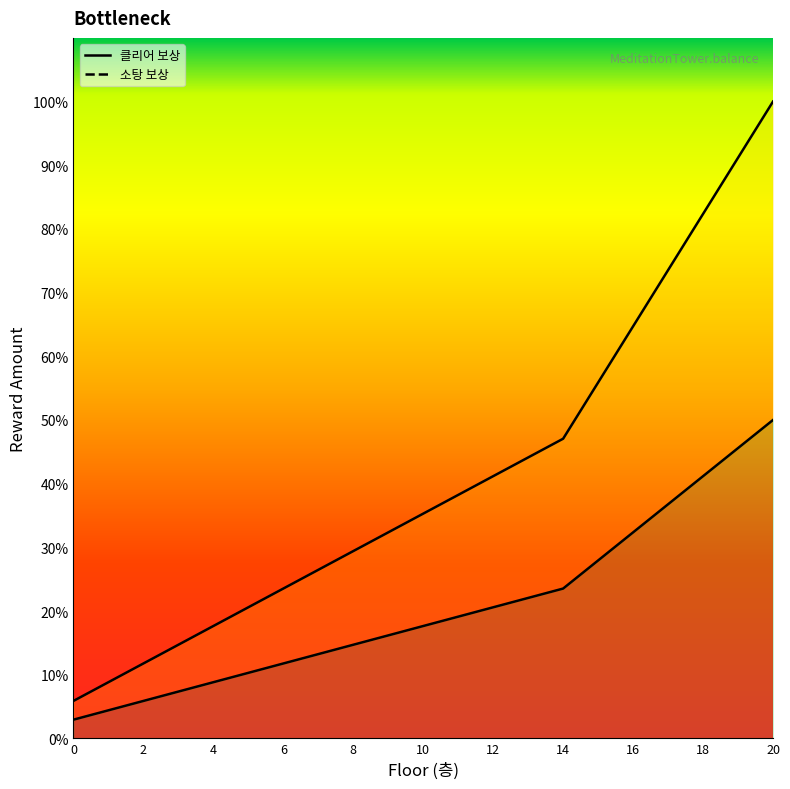

List the labels in order of 클리어 보상 value, smallest first.

0, 1, 2, 3, 4, 5, 6, 7, 8, 9, 10, 11, 12, 13, 14, 15, 16, 17, 18, 19, 20